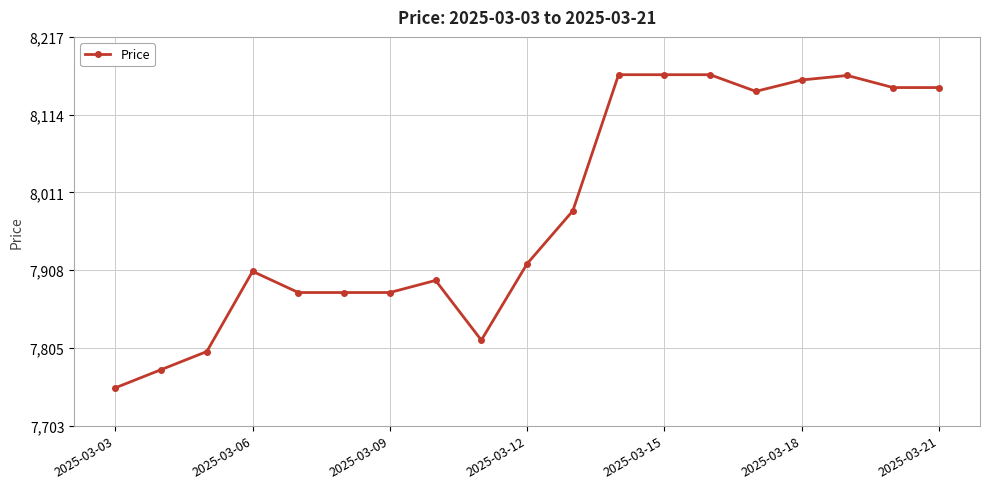

True or false: the data has more than 1 interior local peaks.

True